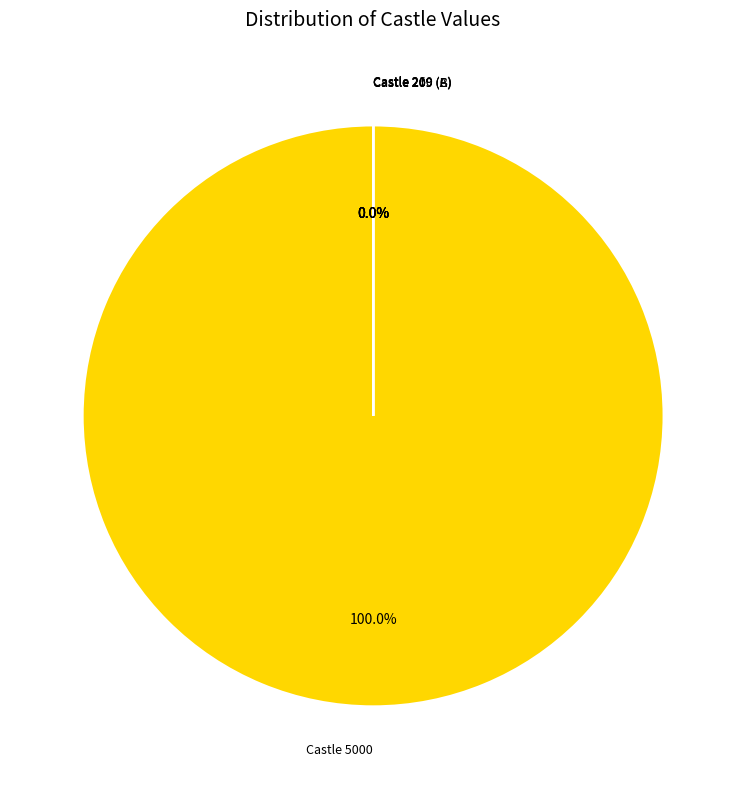

Which has a higher value, 5000 or 210?

5000